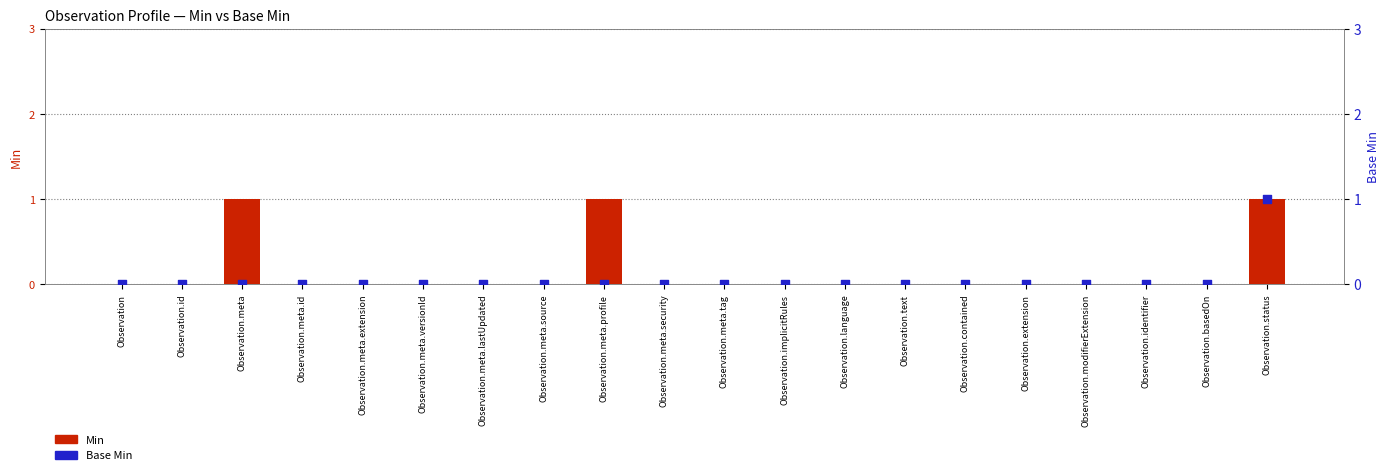

Which series has the largest total across all categories?

Min